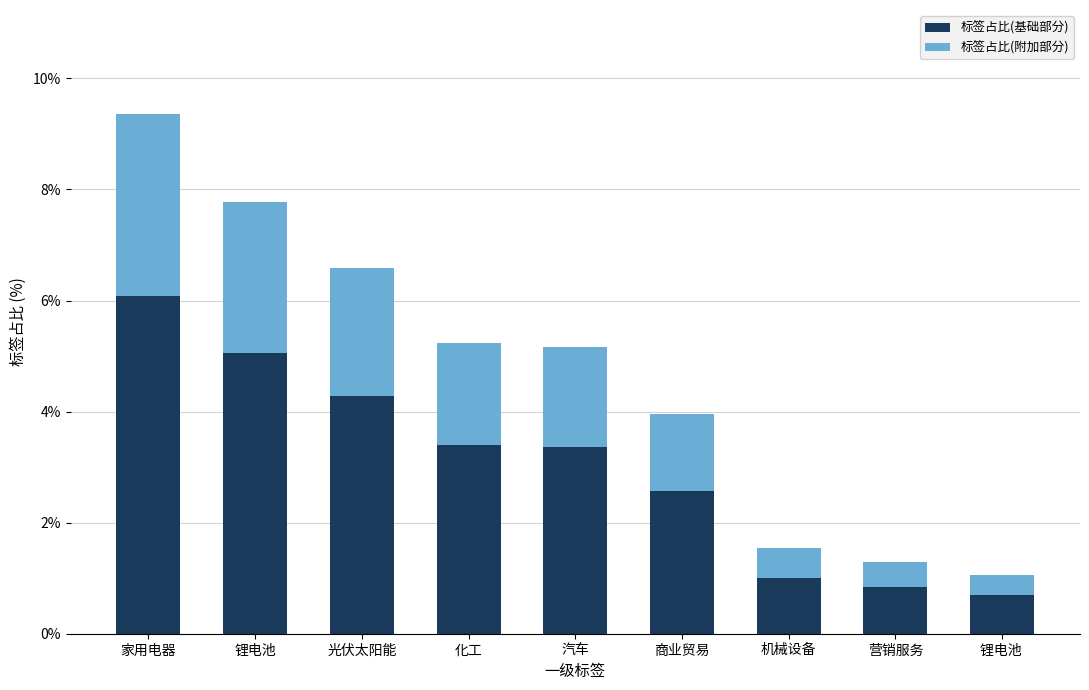

Reading left to right, transcribe the values for 标签占比(基础部分).

家用电器=6.1	锂电池=5.1	光伏太阳能=4.3	化工=3.4	汽车=3.4	商业贸易=2.6	机械设备=1.0	营销服务=0.8	锂电池 =0.7